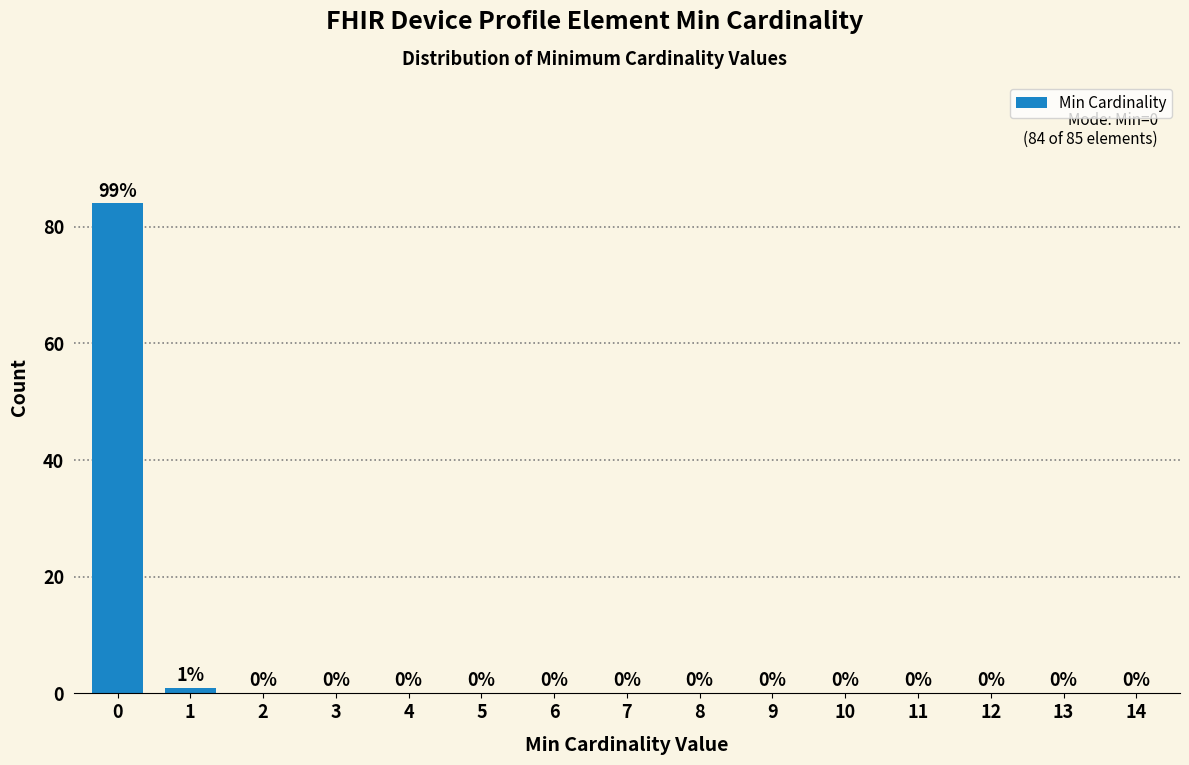

Reading left to right, extract all data points from this chart.

0=84	1=1	2=0	3=0	4=0	5=0	6=0	7=0	8=0	9=0	10=0	11=0	12=0	13=0	14=0